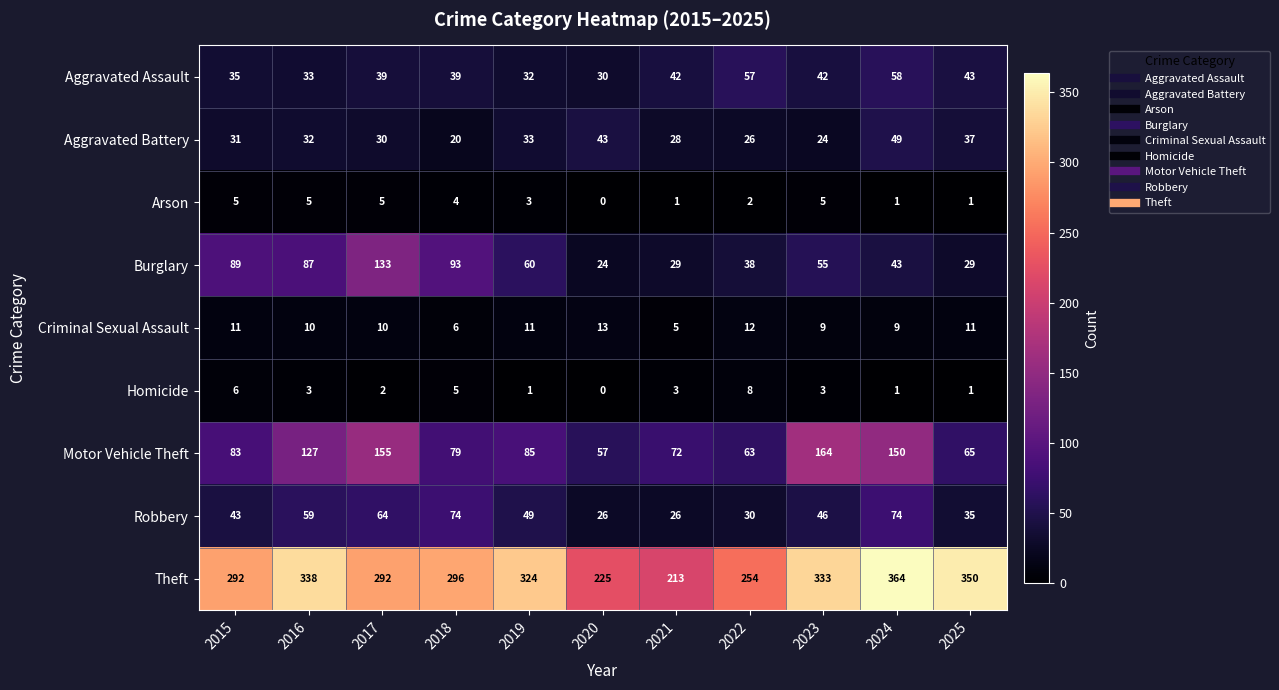

True or false: Criminal Sexual Assault has a value of 4 at 2024.

False